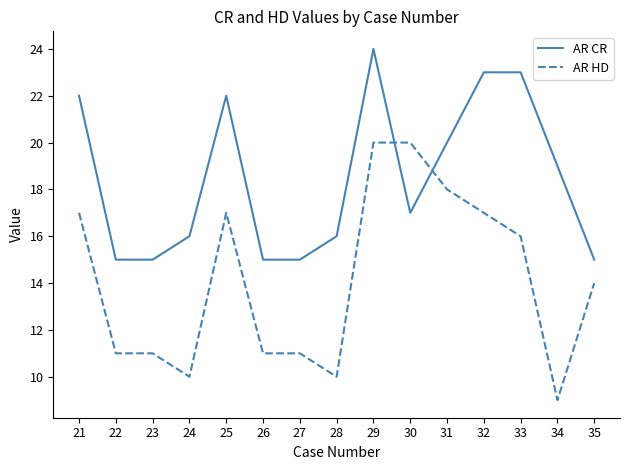

True or false: AR CR and AR HD intersect in this chart.

True